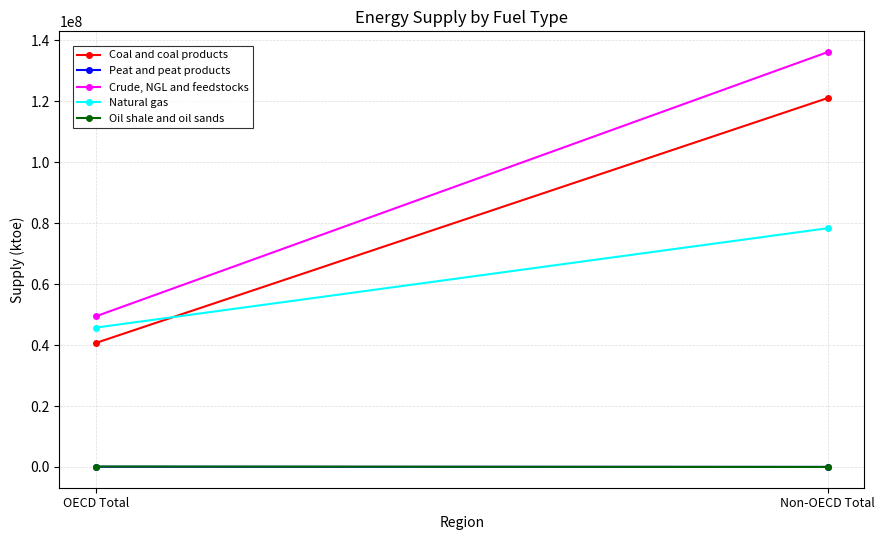

True or false: Crude, NGL and feedstocks has a value of 69699728.5 at OECD Total.

False